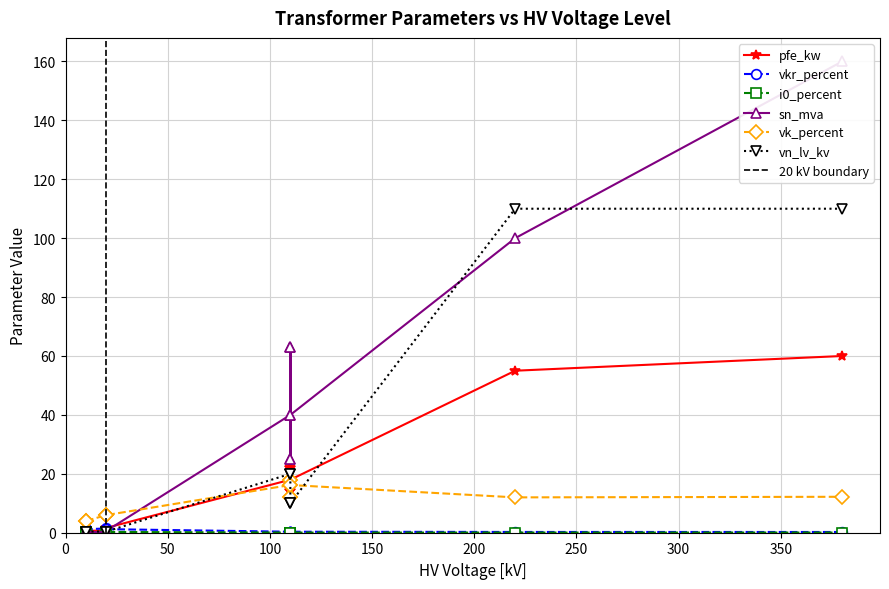

Reading right to left, list all the values displayed in this chart.

pfe_kw: 0.63 MVA 10/0.4 kV=1.2	0.4 MVA 10/0.4 kV=0.9	0.25 MVA 10/0.4 kV=0.6	0.63 MVA 20/0.4 kV=1.6	0.4 MVA 20/0.4 kV=1.4	0.25 MVA 20/0.4 kV=0.8	25 MVA 110/10 kV=14.0	40 MVA 110/10 kV=18.0	63 MVA 110/10 kV=22.0	25 MVA 110/20 kV=14.0	40 MVA 110/20 kV=18.0	63 MVA 110/20 kV=22.0	100 MVA 220/110 kV=55.0	160 MVA 380/110 kV=60.0
vkr_percent: 0.63 MVA 10/0.4 kV=1.1	0.4 MVA 10/0.4 kV=1.3	0.25 MVA 10/0.4 kV=1.2	0.63 MVA 20/0.4 kV=1.2	0.4 MVA 20/0.4 kV=1.4	0.25 MVA 20/0.4 kV=1.4	25 MVA 110/10 kV=0.4	40 MVA 110/10 kV=0.3	63 MVA 110/10 kV=0.3	25 MVA 110/20 kV=0.4	40 MVA 110/20 kV=0.3	63 MVA 110/20 kV=0.3	100 MVA 220/110 kV=0.3	160 MVA 380/110 kV=0.2
i0_percent: 0.63 MVA 10/0.4 kV=0.2	0.4 MVA 10/0.4 kV=0.2	0.25 MVA 10/0.4 kV=0.2	0.63 MVA 20/0.4 kV=0.3	0.4 MVA 20/0.4 kV=0.3	0.25 MVA 20/0.4 kV=0.3	25 MVA 110/10 kV=0.1	40 MVA 110/10 kV=0.1	63 MVA 110/10 kV=0.0	25 MVA 110/20 kV=0.1	40 MVA 110/20 kV=0.1	63 MVA 110/20 kV=0.0	100 MVA 220/110 kV=0.1	160 MVA 380/110 kV=0.1
sn_mva: 0.63 MVA 10/0.4 kV=0.6	0.4 MVA 10/0.4 kV=0.4	0.25 MVA 10/0.4 kV=0.2	0.63 MVA 20/0.4 kV=0.6	0.4 MVA 20/0.4 kV=0.4	0.25 MVA 20/0.4 kV=0.2	25 MVA 110/10 kV=25.0	40 MVA 110/10 kV=40.0	63 MVA 110/10 kV=63.0	25 MVA 110/20 kV=25.0	40 MVA 110/20 kV=40.0	63 MVA 110/20 kV=63.0	100 MVA 220/110 kV=100.0	160 MVA 380/110 kV=160.0
vk_percent: 0.63 MVA 10/0.4 kV=4.0	0.4 MVA 10/0.4 kV=4.0	0.25 MVA 10/0.4 kV=4.0	0.63 MVA 20/0.4 kV=6.0	0.4 MVA 20/0.4 kV=6.0	0.25 MVA 20/0.4 kV=6.0	25 MVA 110/10 kV=12.0	40 MVA 110/10 kV=16.2	63 MVA 110/10 kV=18.0	25 MVA 110/20 kV=12.0	40 MVA 110/20 kV=16.2	63 MVA 110/20 kV=18.0	100 MVA 220/110 kV=12.0	160 MVA 380/110 kV=12.2
vn_lv_kv: 0.63 MVA 10/0.4 kV=0.4	0.4 MVA 10/0.4 kV=0.4	0.25 MVA 10/0.4 kV=0.4	0.63 MVA 20/0.4 kV=0.4	0.4 MVA 20/0.4 kV=0.4	0.25 MVA 20/0.4 kV=0.4	25 MVA 110/10 kV=10.0	40 MVA 110/10 kV=10.0	63 MVA 110/10 kV=10.0	25 MVA 110/20 kV=20.0	40 MVA 110/20 kV=20.0	63 MVA 110/20 kV=20.0	100 MVA 220/110 kV=110.0	160 MVA 380/110 kV=110.0